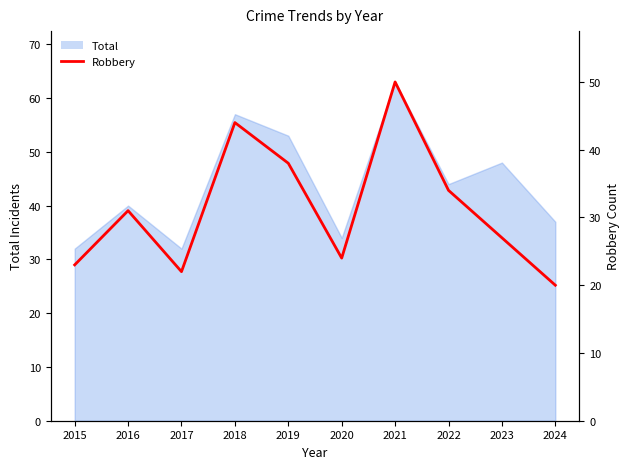

What is the greatest value displayed?

50